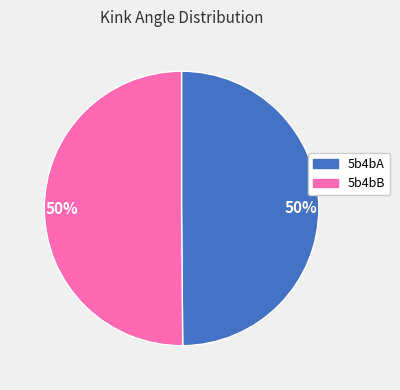

To the nearest percent, what is the average slice percentage?

50%